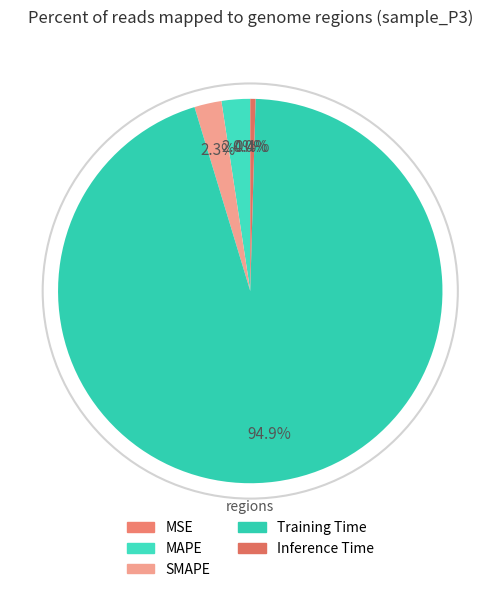

What percentage is NOT represented by Inference Time?

99.6%